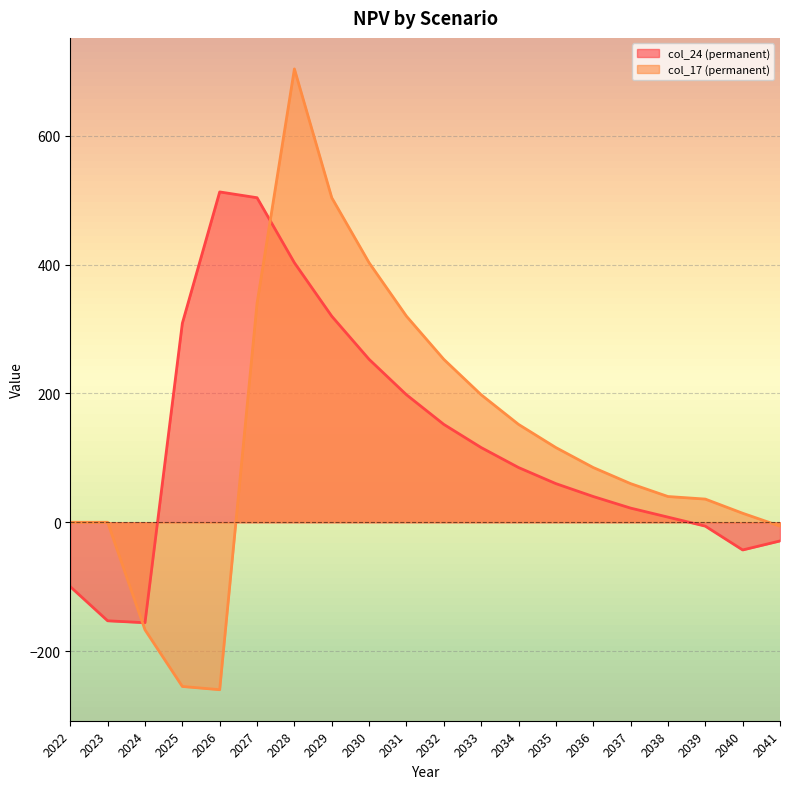

What is the total value across all series at 2031?

518